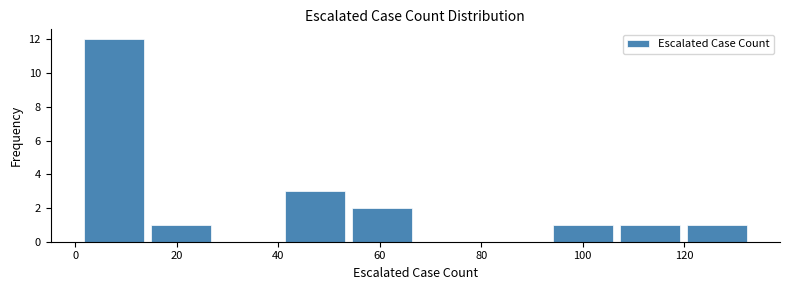

Which range on the x-axis has the tallest bar?

1.0 to 14.2